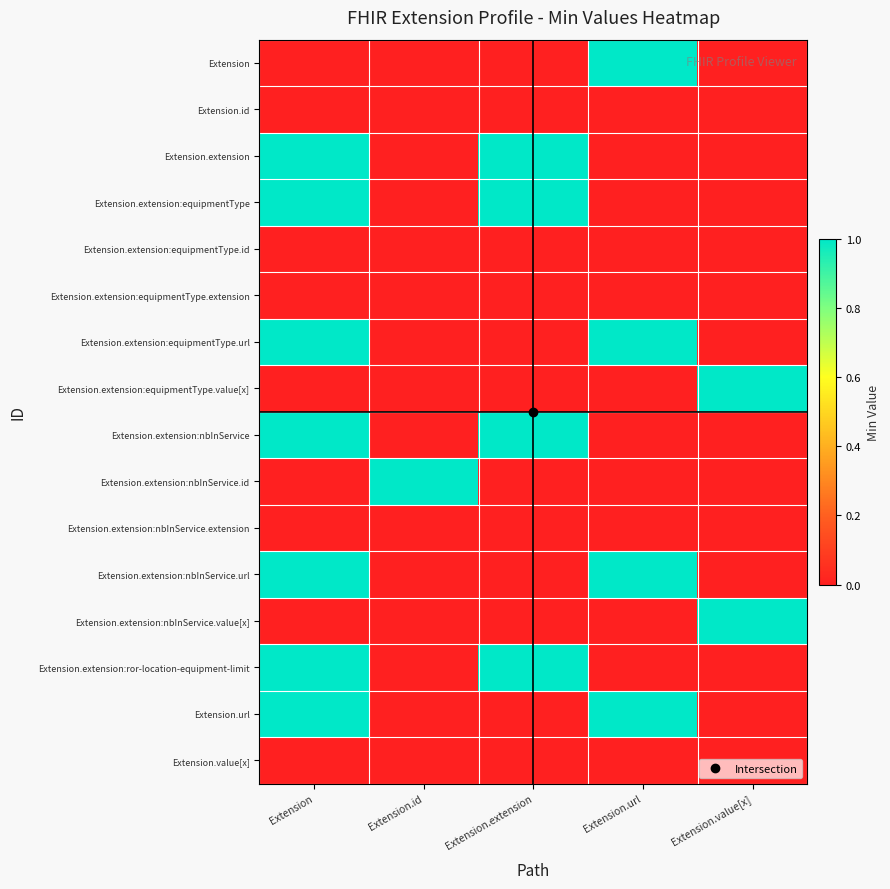

Which series has the largest total across all categories?

Extension.extension